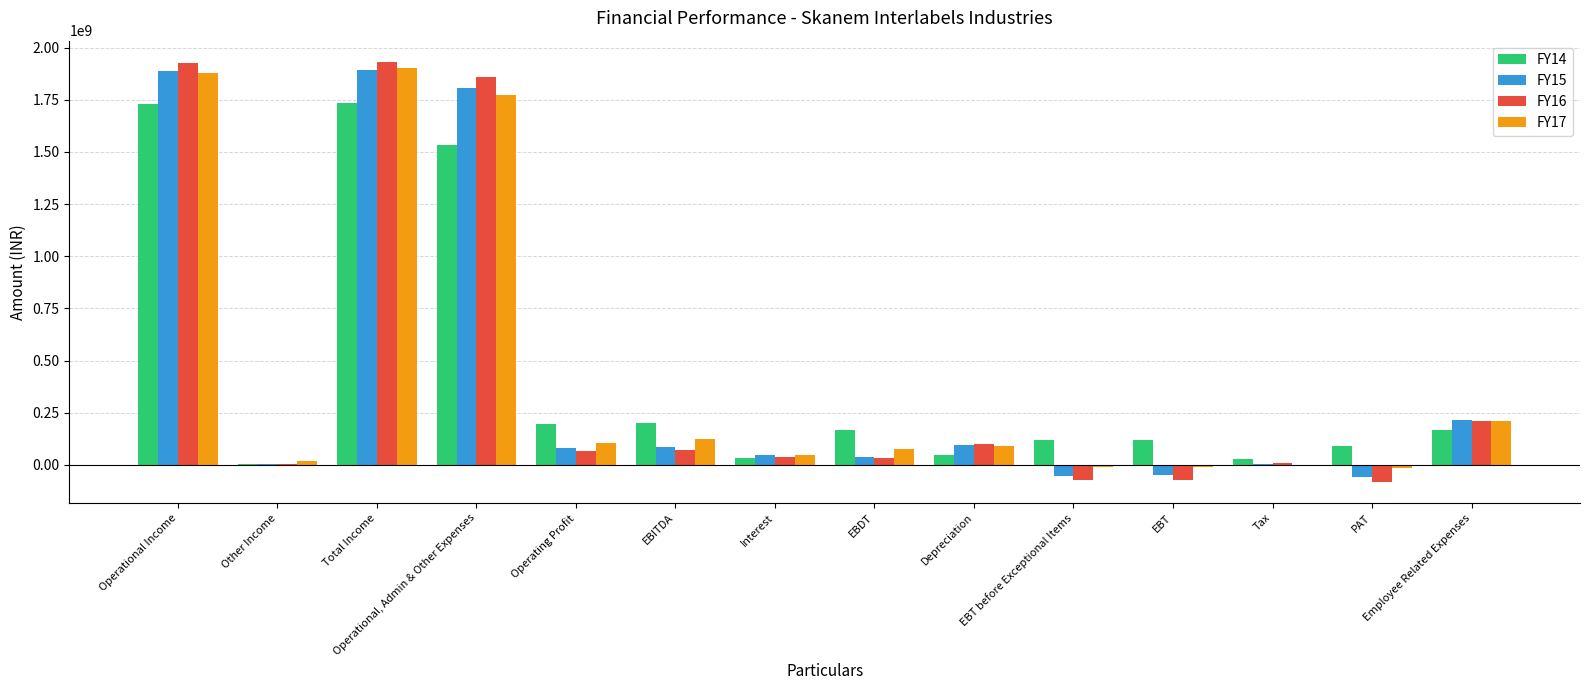

How many categories are shown in the chart?

14